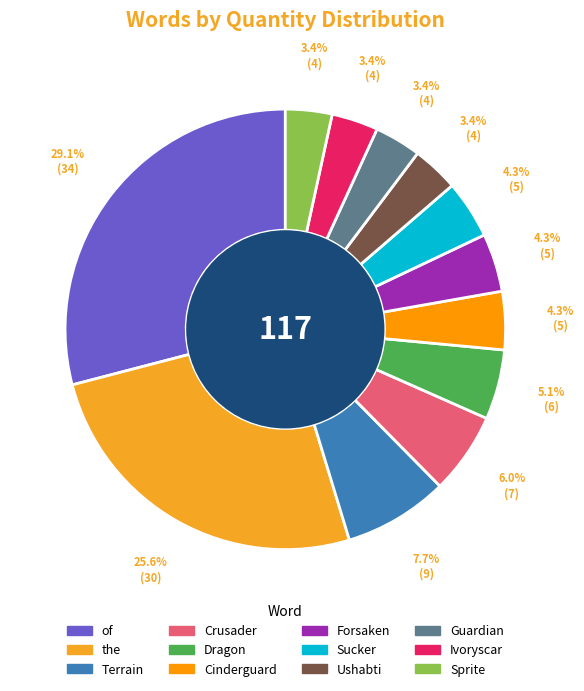

How many slices are in this pie chart?

12